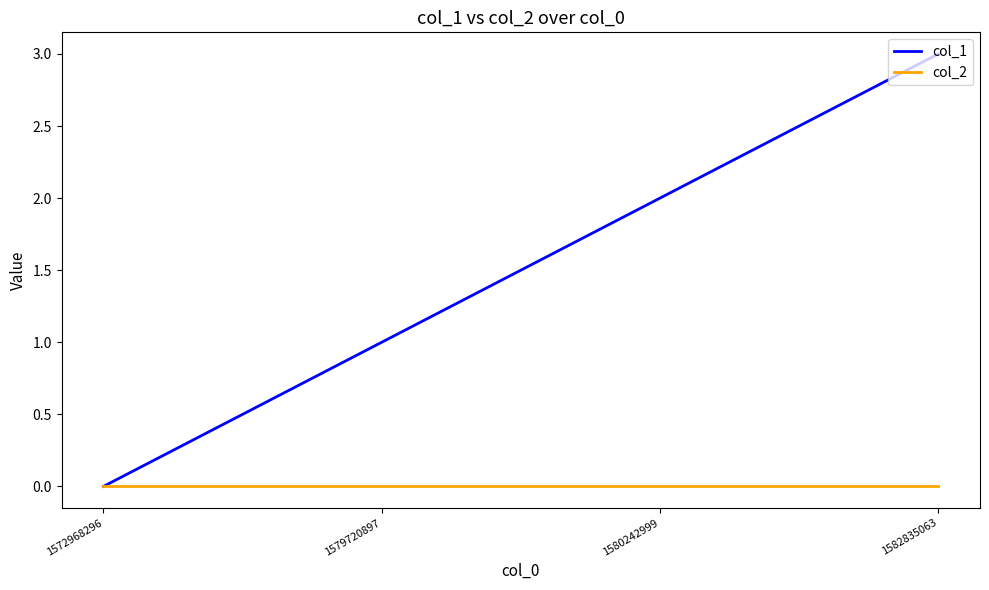

What is the average value of the col_1 series?

2